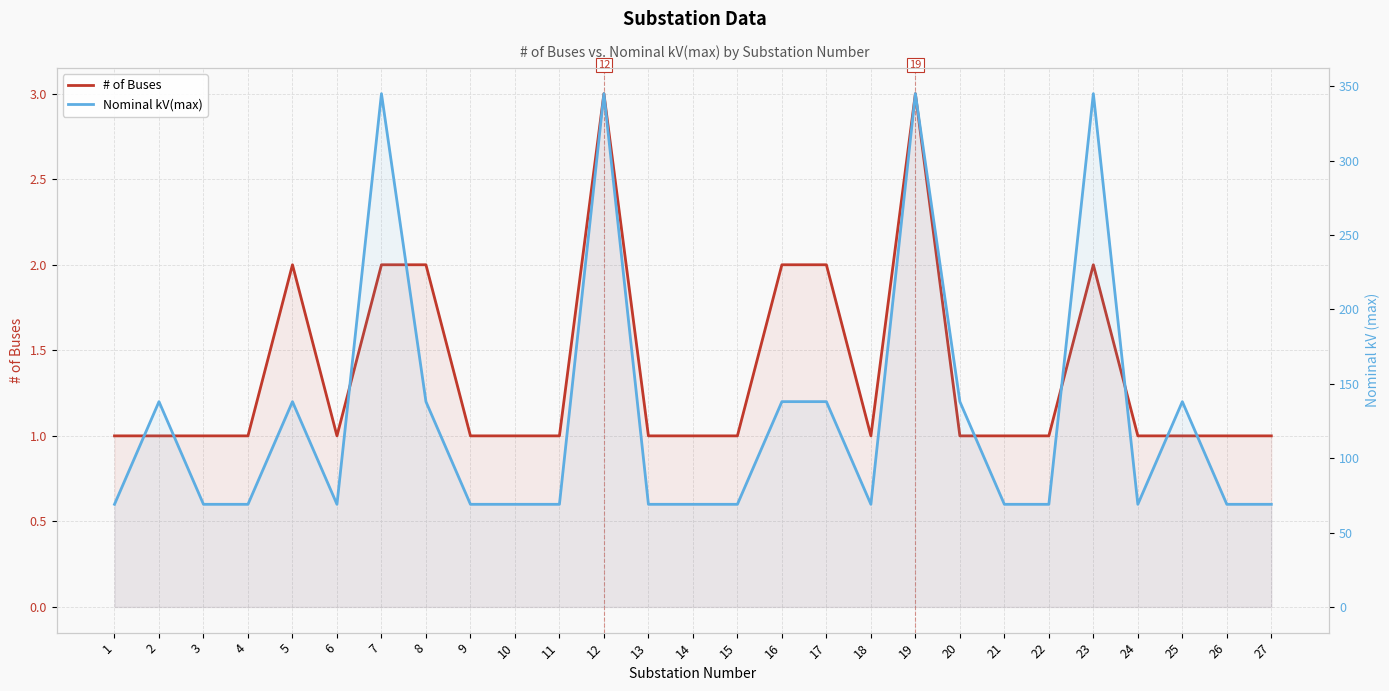

Reading right to left, list all the values displayed in this chart.

# of Buses: 27=1	26=1	25=1	24=1	23=2	22=1	21=1	20=1	19=3	18=1	17=2	16=2	15=1	14=1	13=1	12=3	11=1	10=1	9=1	8=2	7=2	6=1	5=2	4=1	3=1	2=1	1=1
Nominal kV(max): 27=69	26=69	25=138	24=69	23=345	22=69	21=69	20=138	19=345	18=69	17=138	16=138	15=69	14=69	13=69	12=345	11=69	10=69	9=69	8=138	7=345	6=69	5=138	4=69	3=69	2=138	1=69